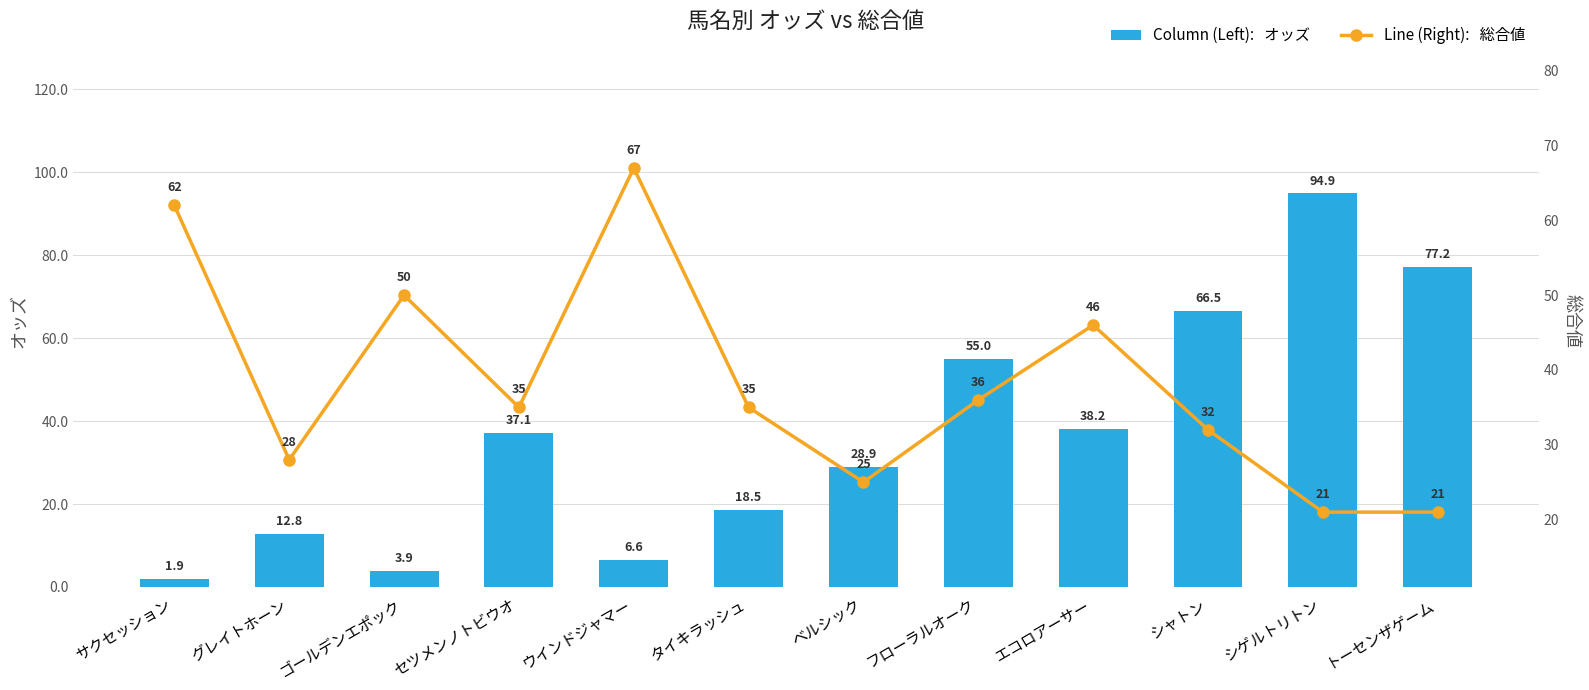

The value of オッズ at セツメンノトビウオ is 64.5. True or false?

False